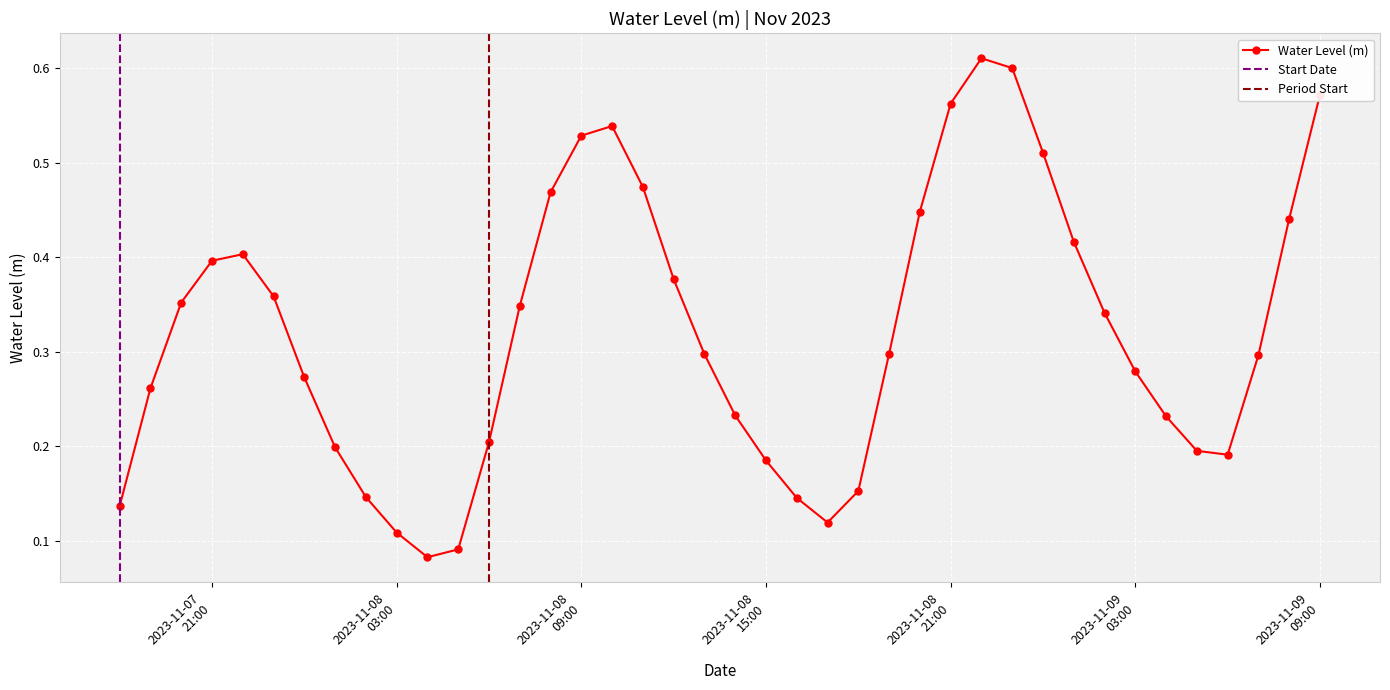

What is the sum of the values at 2023-11-08 11:00:00 and 2023-11-08 13:00:00?

0.8